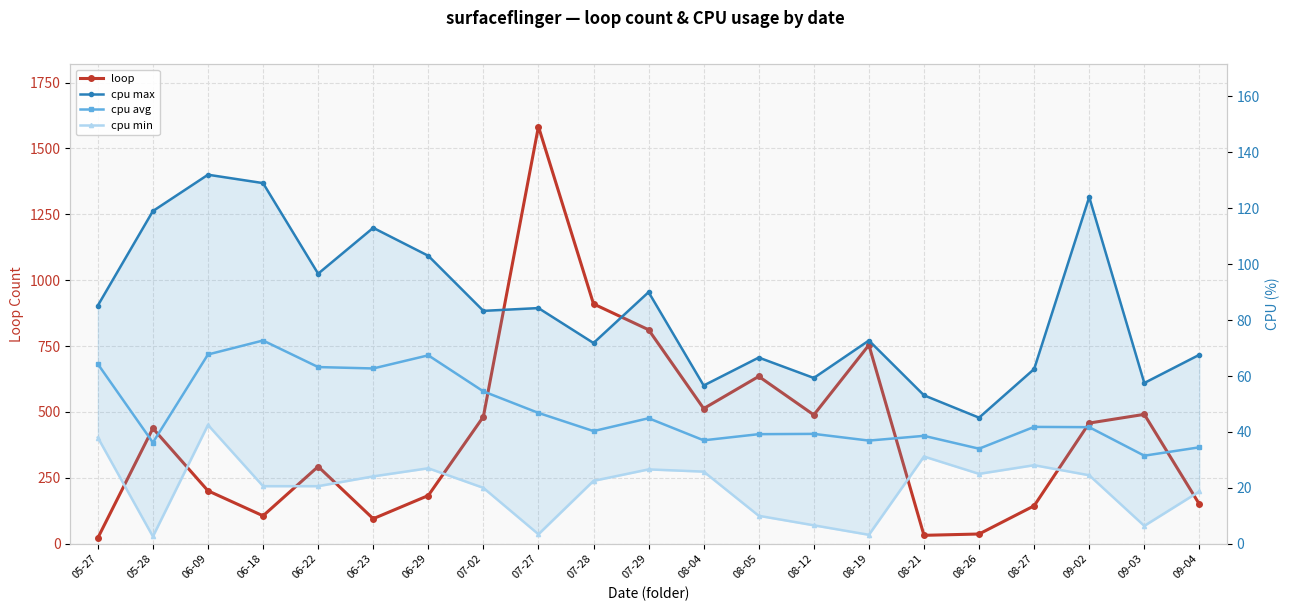

Which category has the lowest value across all series?

05-28